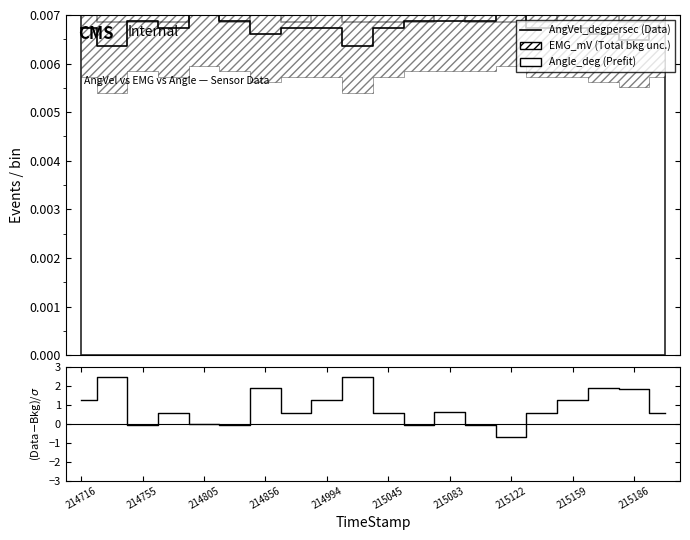

At which label does (Data-Bkg)/σ first exceed 0?

214716